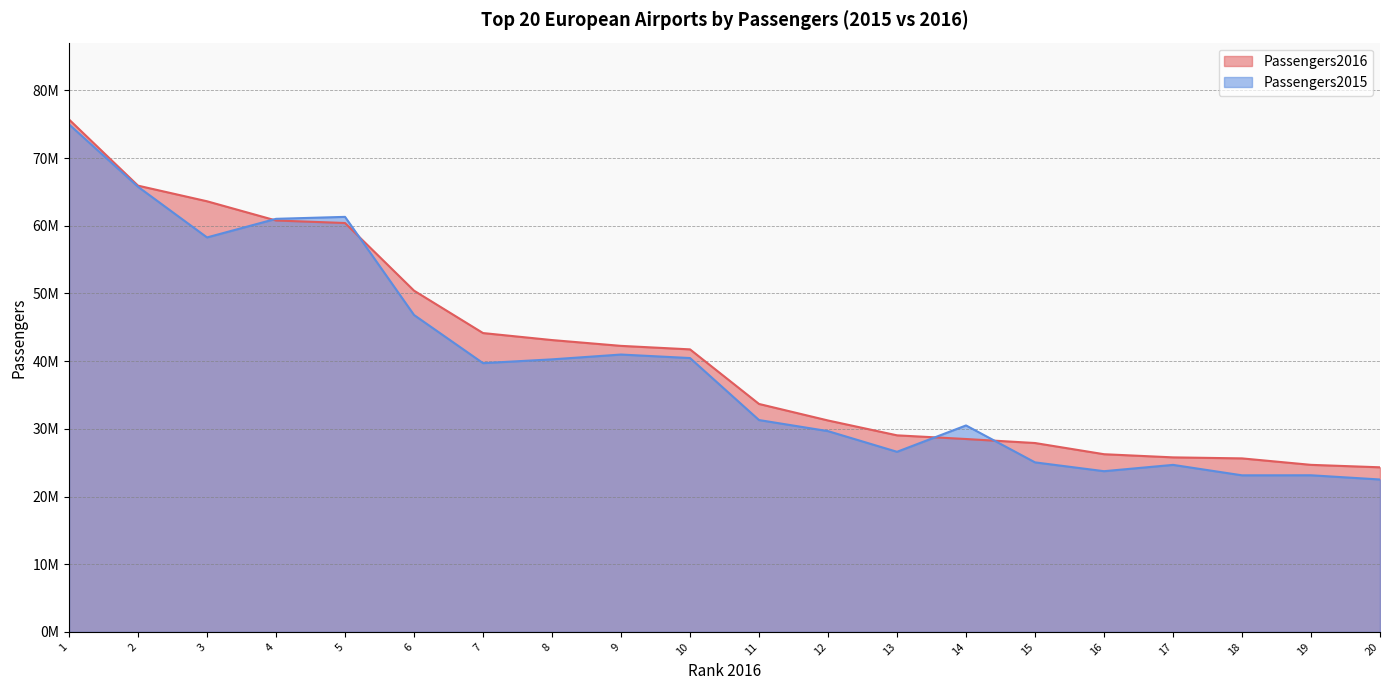

How many times do Passengers2015 and Passengers2016 cross each other?

4